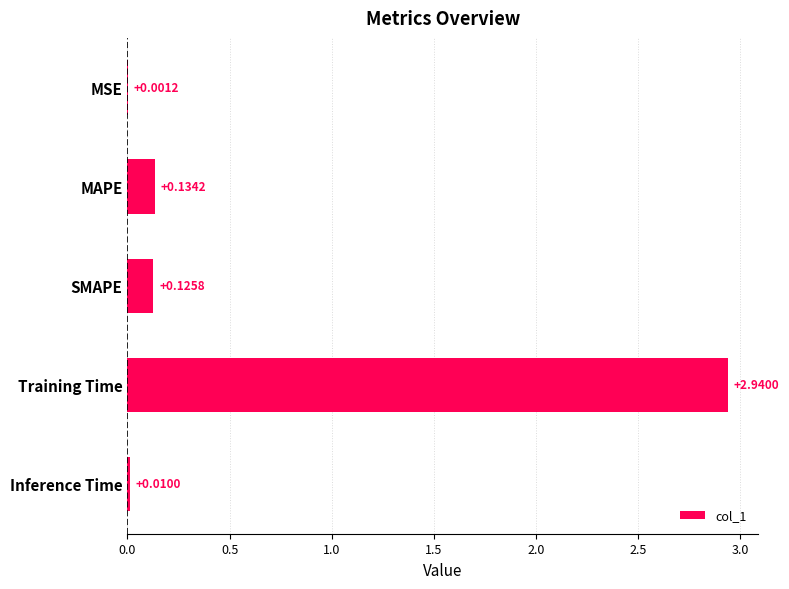

Between SMAPE and MSE, which is larger?

SMAPE